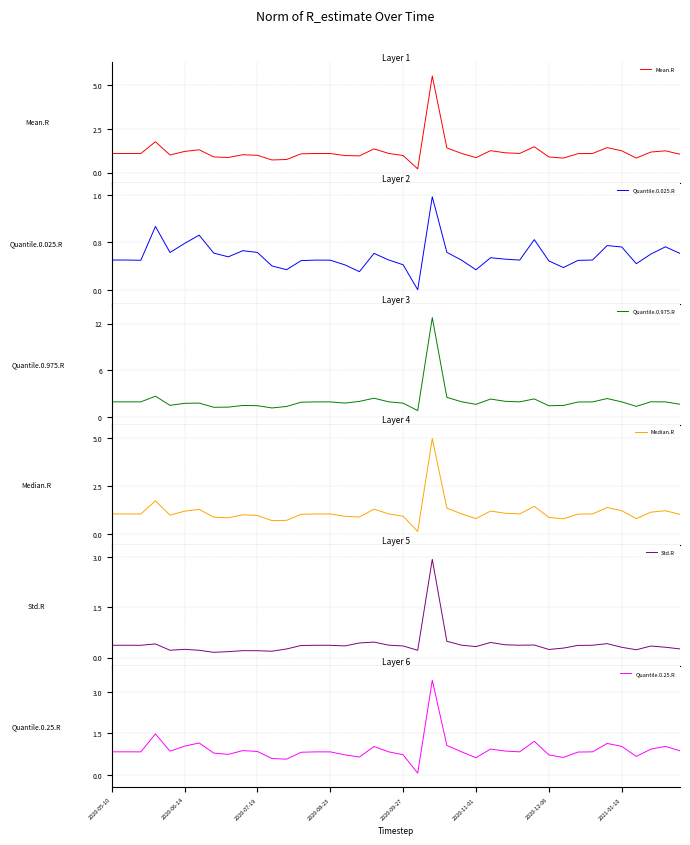

What is the maximum value for Mean.R?

5.5